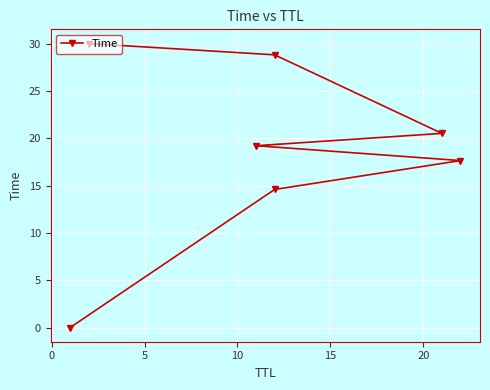

How many distinct data groups are displayed?

1